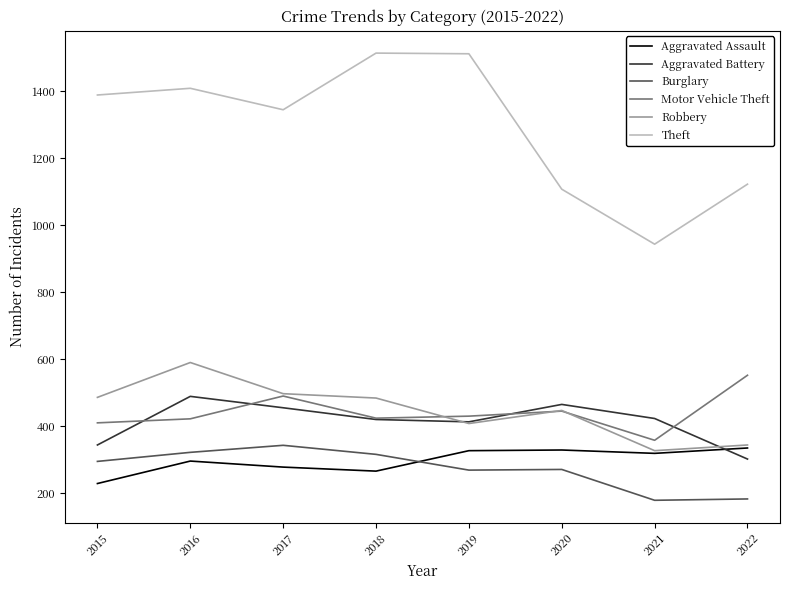

Which series has the widest spread of values?

Theft